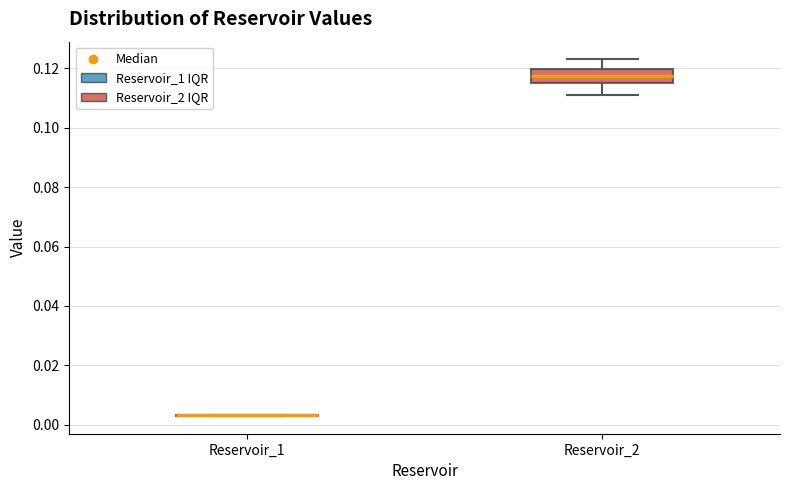

Reading left to right, read every box against the y-axis: the position of its median line, the range the box covers, and the ends of its whiskers. The values are not printed on the chart, so give them approximately, as read against the axis.

Reservoir_1: box collapsed to a line at 0.004, whiskers 0.002 to 0.004
Reservoir_2: median 0.118, box 0.116 to 0.120, whiskers 0.112 to 0.122